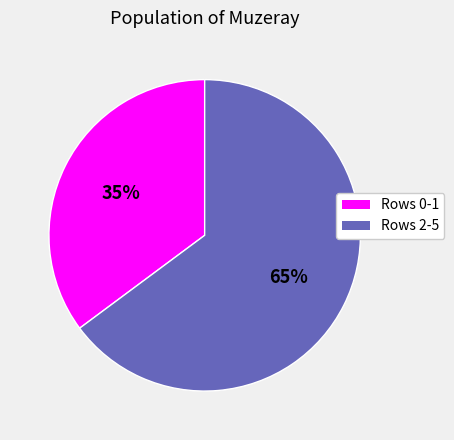

To the nearest percent, what portion does Rows 0-1 represent?

35%